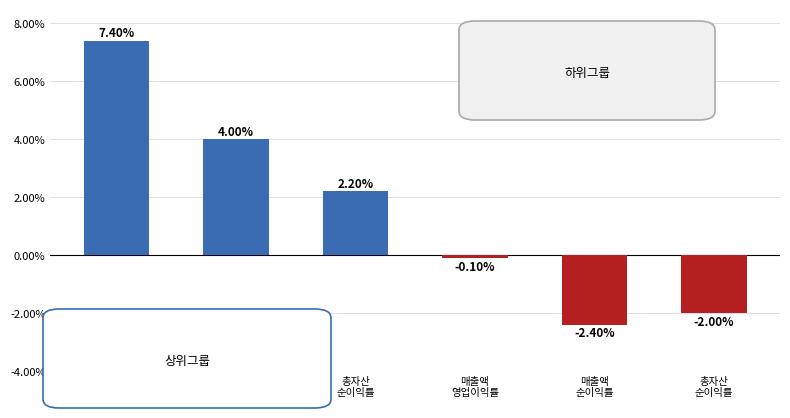

How many values are below zero?

3